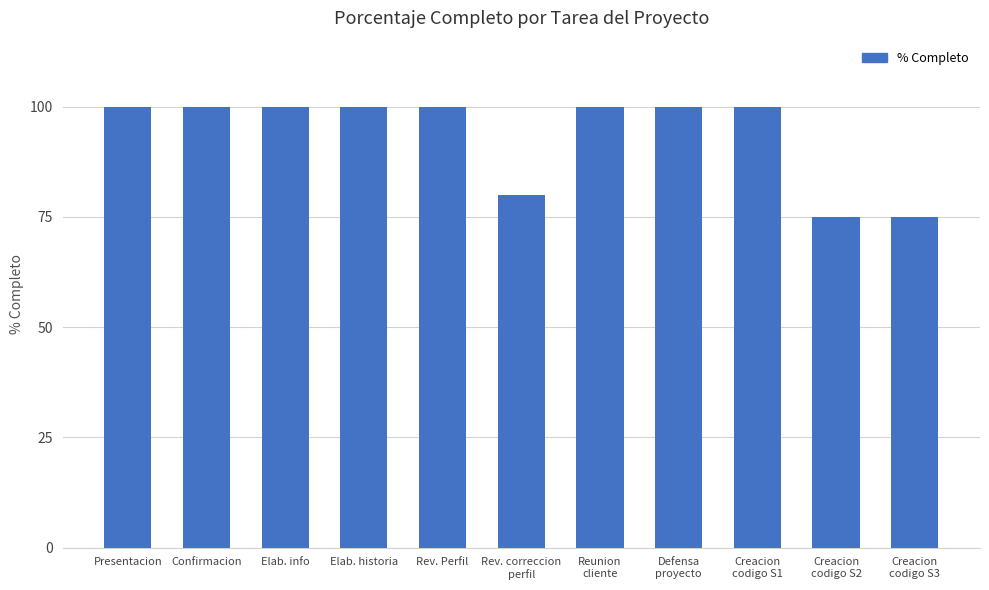

What is the smallest value displayed?

75